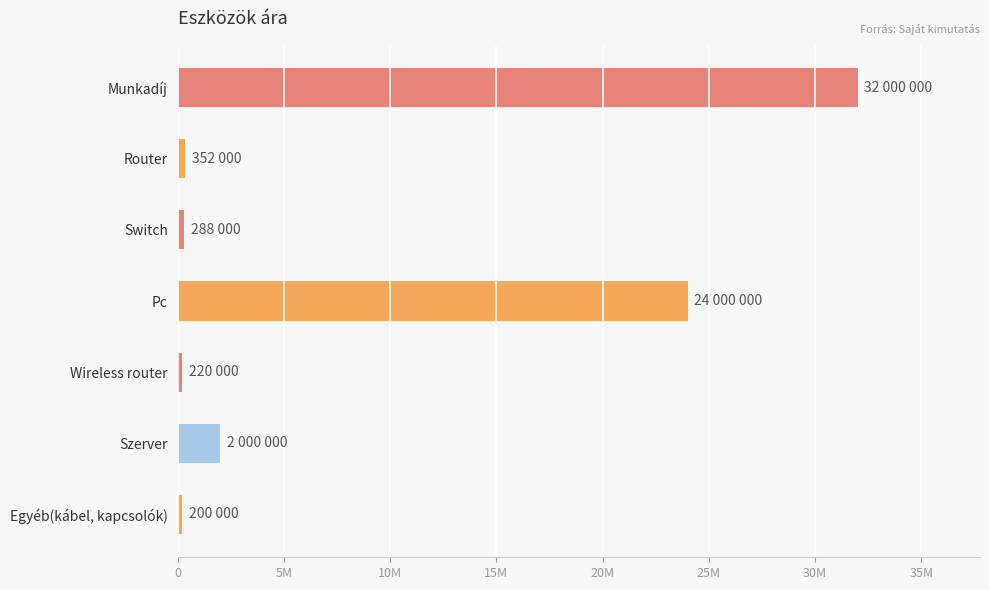

Does the chart contain stacked bars?

No